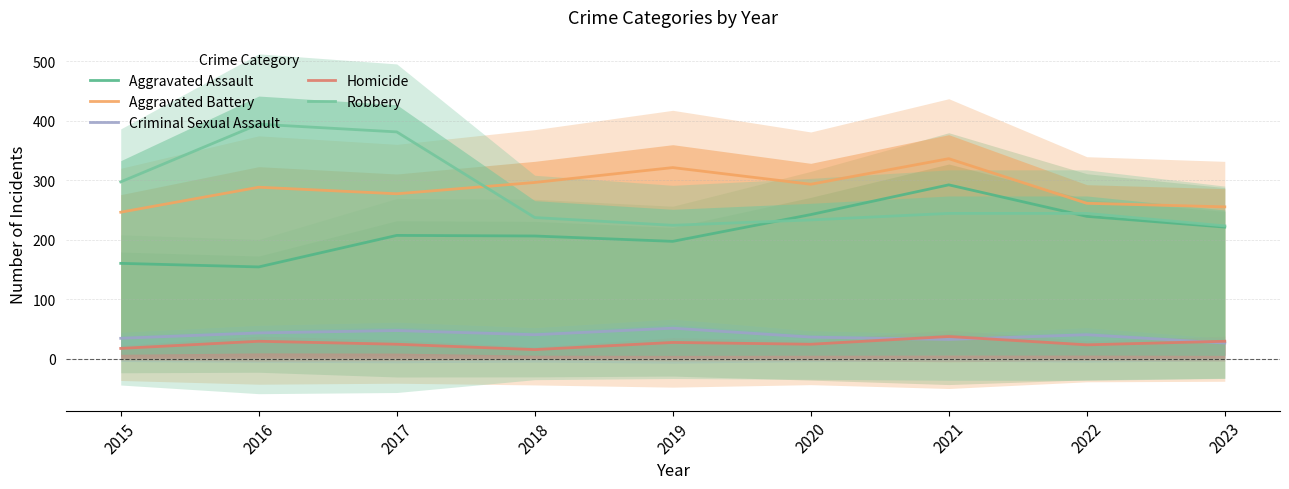

True or false: Homicide and Robbery cross at least once.

False